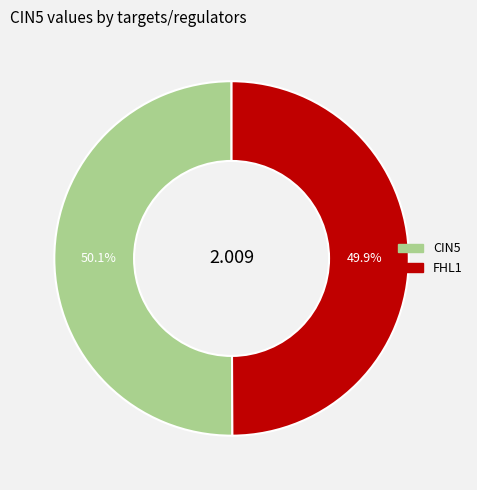

Is there a majority slice in this chart?

Yes